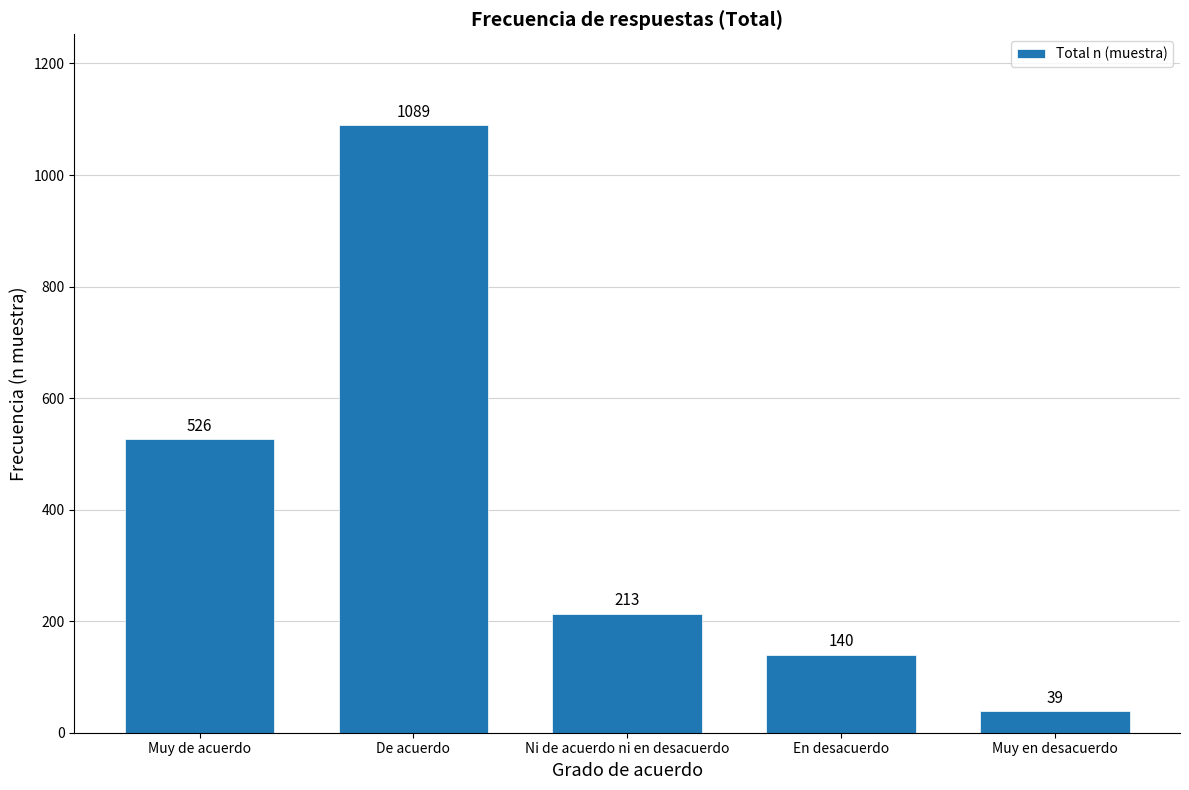

Reading right to left, what are all the values shown in this chart?

39	140	213	1089	526